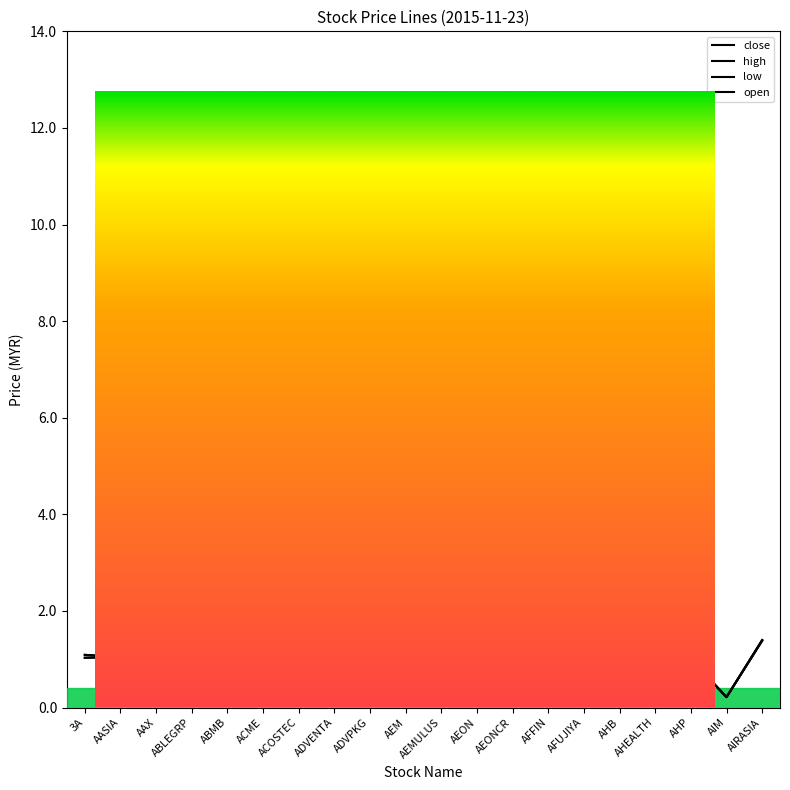

True or false: open and low intersect in this chart.

False